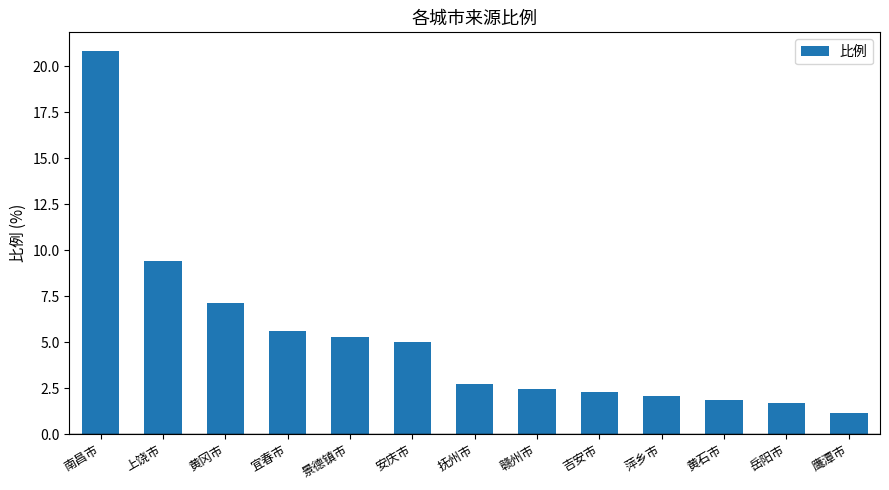

At which label is the value closest to 10?

上饶市